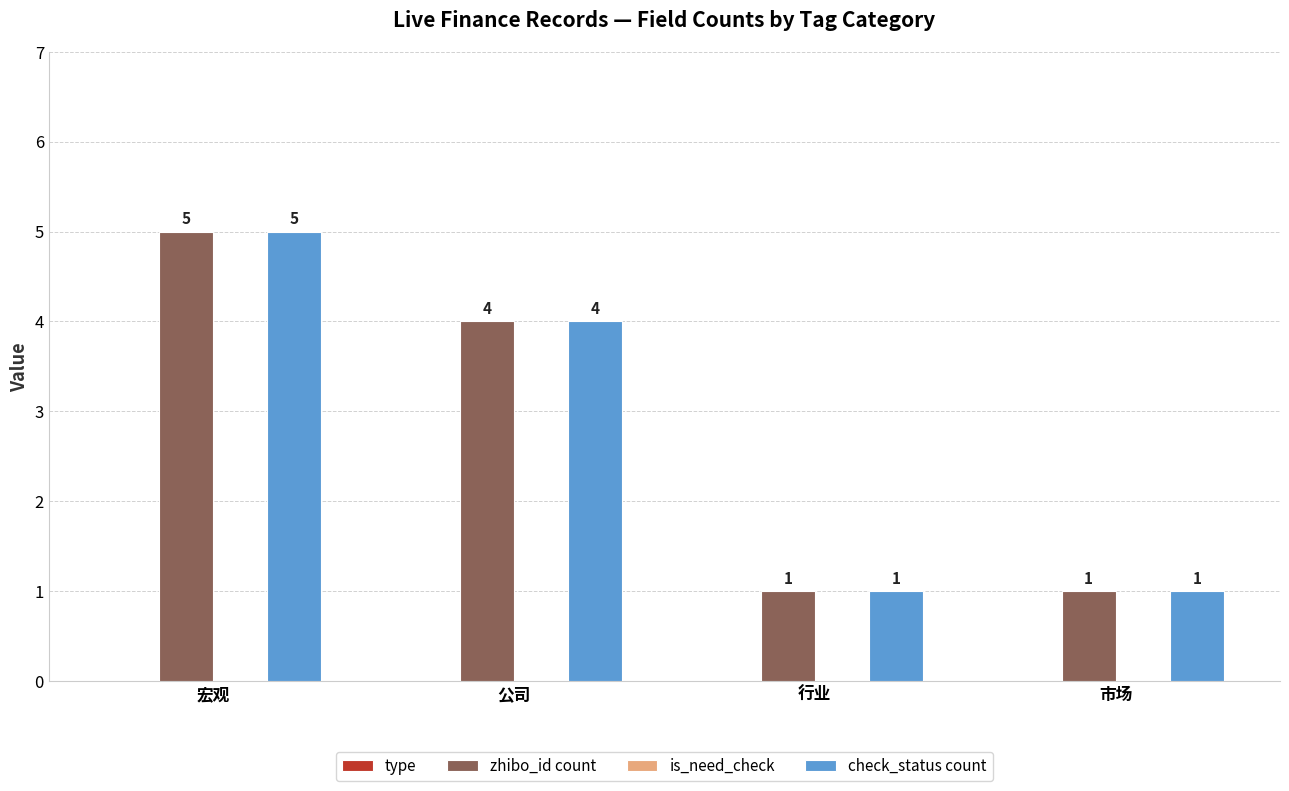

Where is check_status count nearest to the value 3?

公司